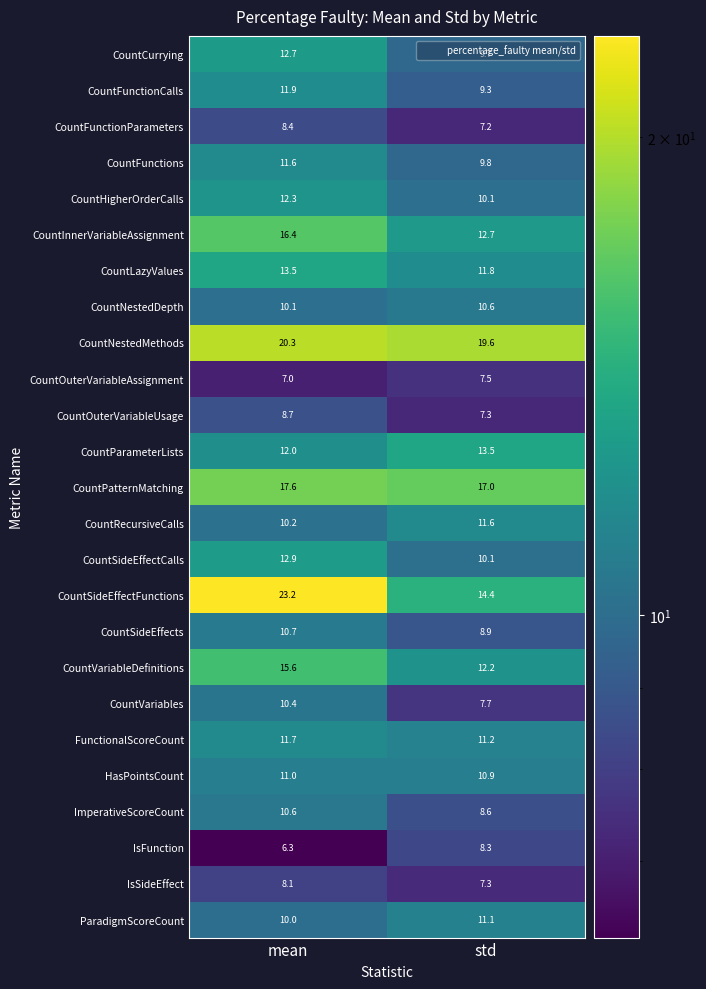

At how many categories does at least one series exceed 9?

2